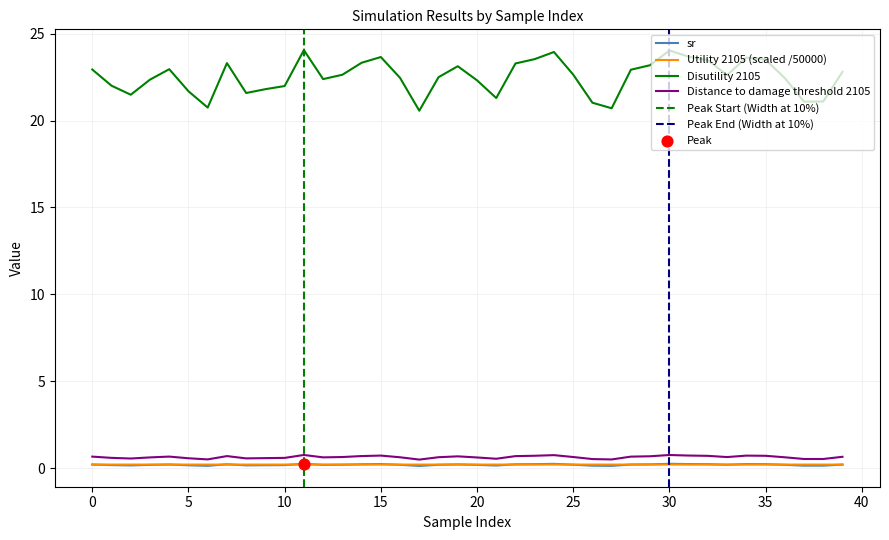

Which series has the widest spread of Y values?

Disutility 2105